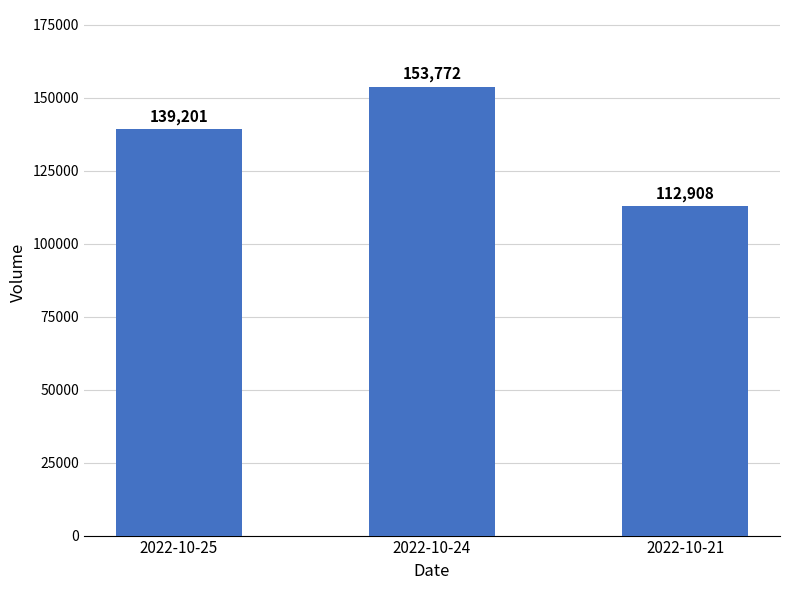

What is the value of the 2nd bar from the left?

153772